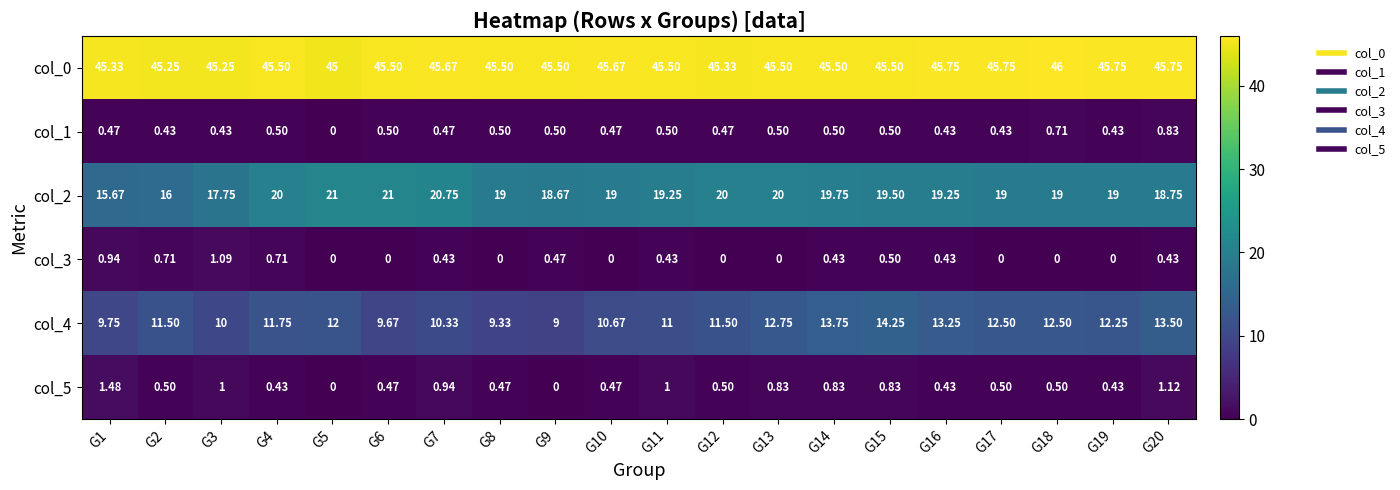

Count the number of data series in this chart.

6